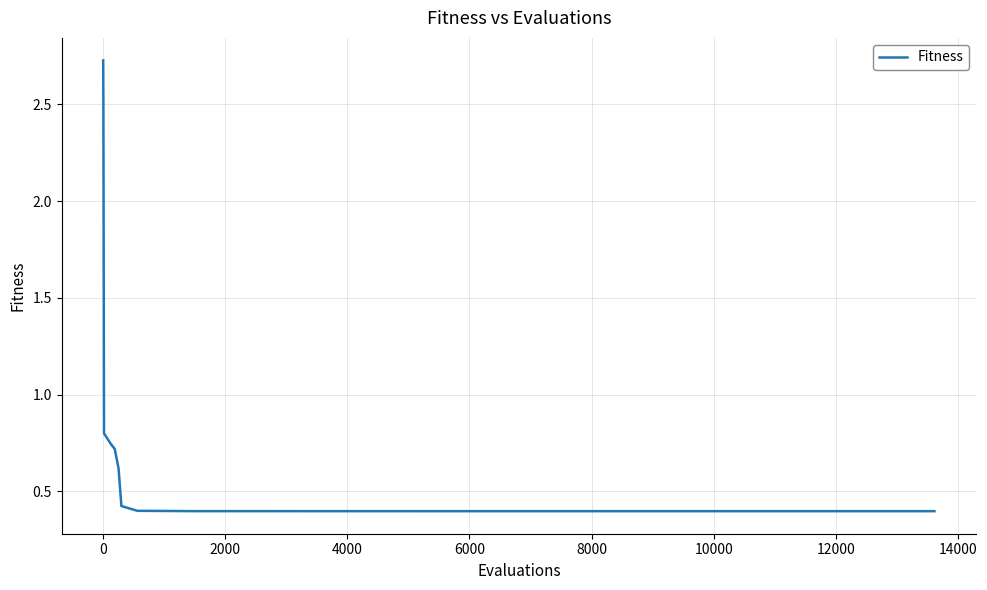

Is this an area chart (filled region under the line)?

No